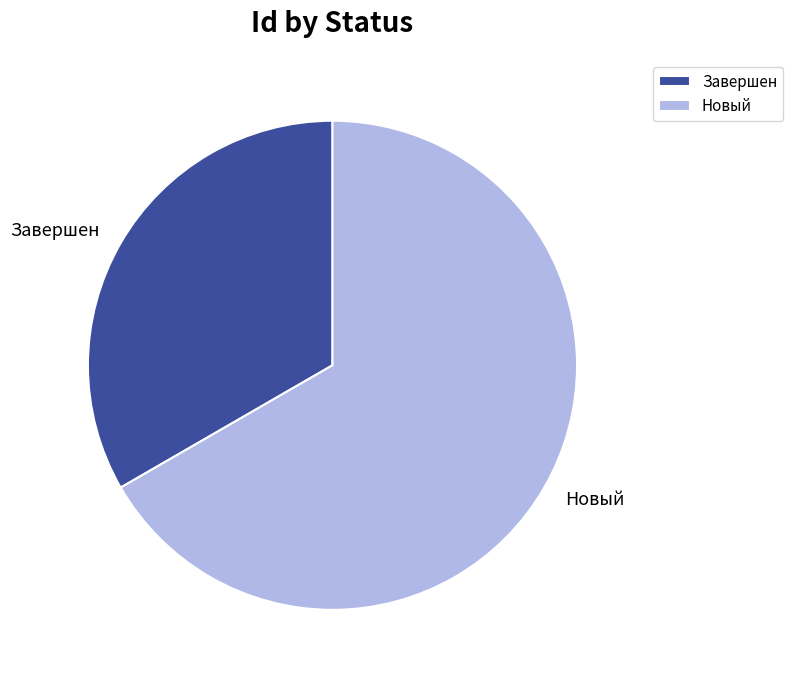

How many slices are in this pie chart?

2